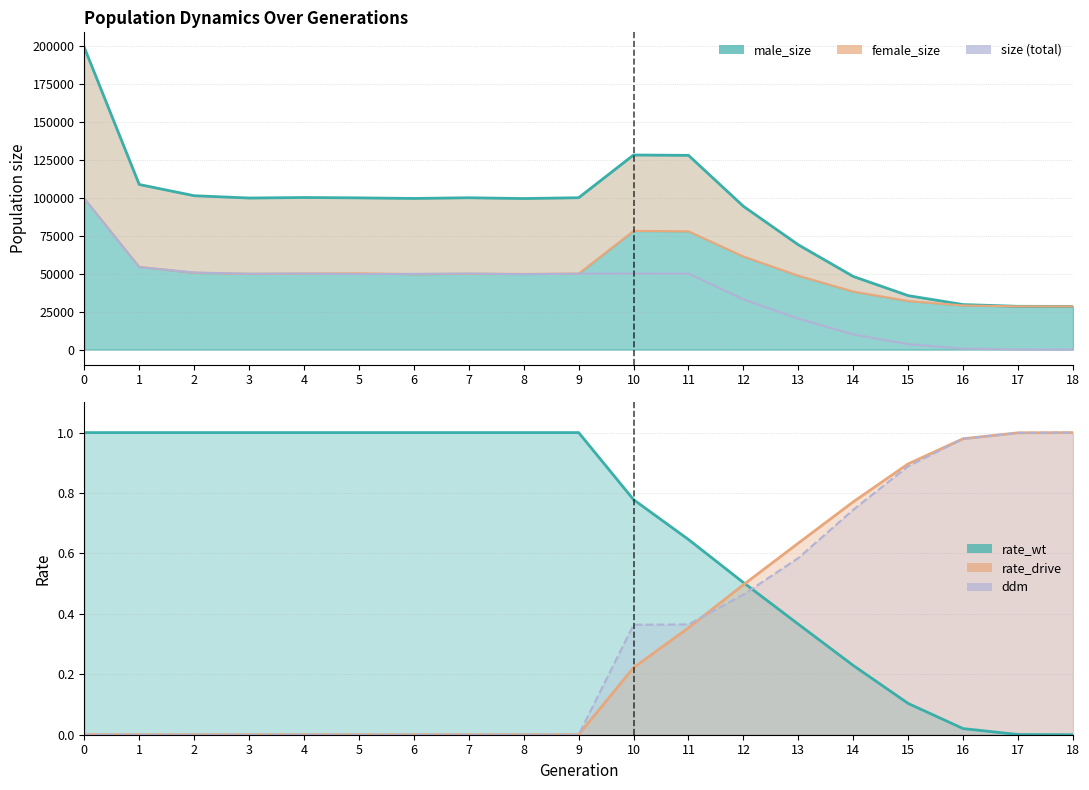

Reading left to right, extract all data points from this chart.

size: 0=199371.0	1=108925.0	2=101529.0	3=100000.0	4=100335.0	5=100101.0	6=99724.0	7=100175.0	8=99667.0	9=100196.0	10=128394.0	11=128159.0	12=94530.0	13=69123.0	14=48237.0	15=35590.0	16=29690.0	17=28539.0	18=28499.0
male_size: 0=99753.0	1=54546.0	2=50699.0	3=49967.0	4=50165.0	5=50322.0	6=49777.0	7=50032.0	8=49899.0	9=50111.0	10=78300.0	11=78051.0	12=61431.0	13=48730.0	14=38276.0	15=32062.0	16=29093.0	17=28523.0	18=28499.0
female_size: 0=99618.0	1=54379.0	2=50830.0	3=50033.0	4=50170.0	5=49779.0	6=49947.0	7=50143.0	8=49768.0	9=50085.0	10=50094.0	11=50108.0	12=33099.0	13=20393.0	14=9961.0	15=3528.0	16=597.0	17=16.0	18=0.0
rate_wt: 0=1.0	1=1.0	2=1.0	3=1.0	4=1.0	5=1.0	6=1.0	7=1.0	8=1.0	9=1.0	10=0.8	11=0.6	12=0.5	13=0.4	14=0.2	15=0.1	16=0.0	17=0.0	18=0.0
rate_drive: 0=0.0	1=0.0	2=0.0	3=0.0	4=0.0	5=0.0	6=0.0	7=0.0	8=0.0	9=0.0	10=0.2	11=0.4	12=0.5	13=0.6	14=0.8	15=0.9	16=1.0	17=1.0	18=1.0
ddm: 0=0.0	1=0.0	2=0.0	3=0.0	4=0.0	5=0.0	6=0.0	7=0.0	8=0.0	9=0.0	10=0.4	11=0.4	12=0.5	13=0.6	14=0.7	15=0.9	16=1.0	17=1.0	18=1.0